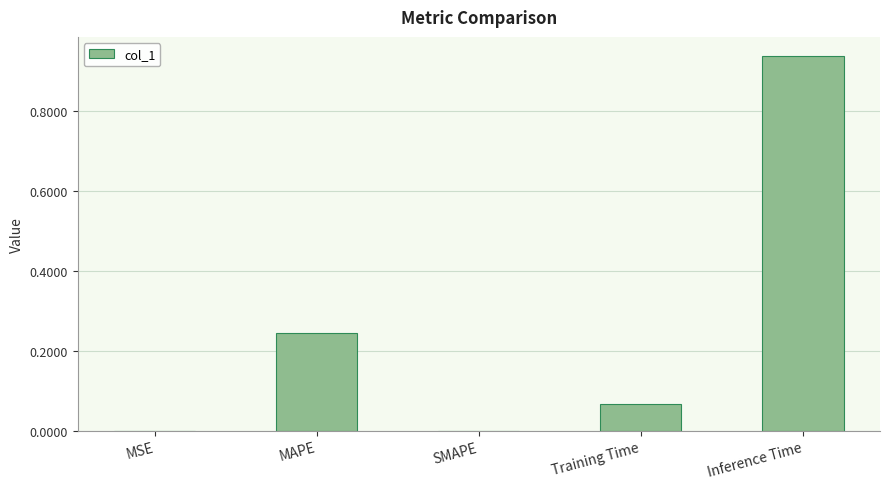

True or false: the data shows 0.0 at SMAPE.

True